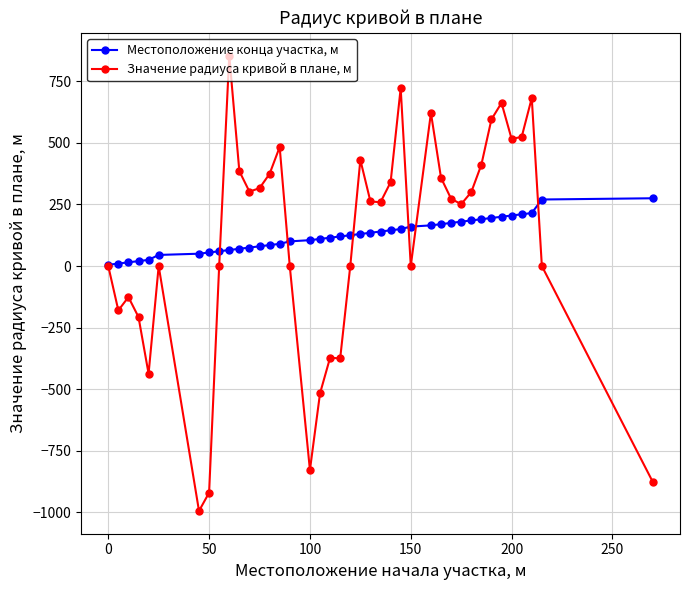

What is the maximum value shown in the chart?

854